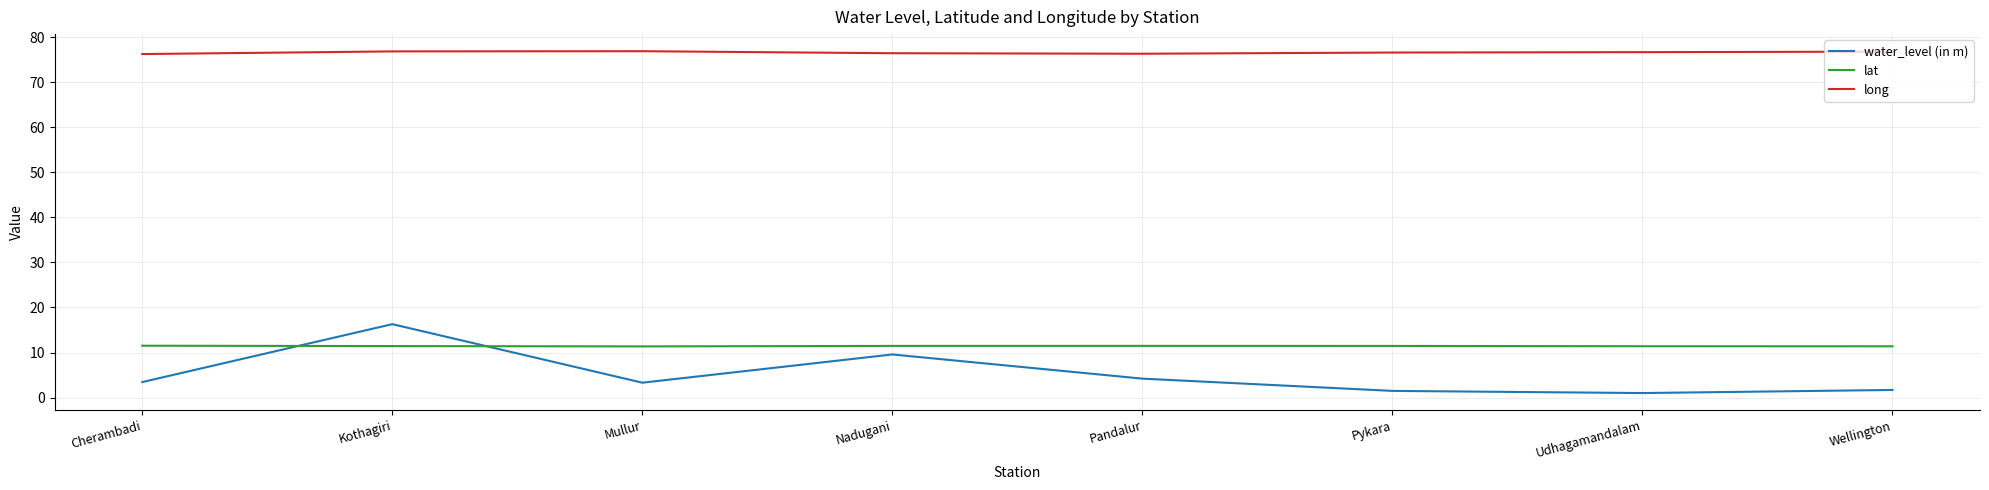

What is the difference between the maximum and second lowest values in the long series?

0.6